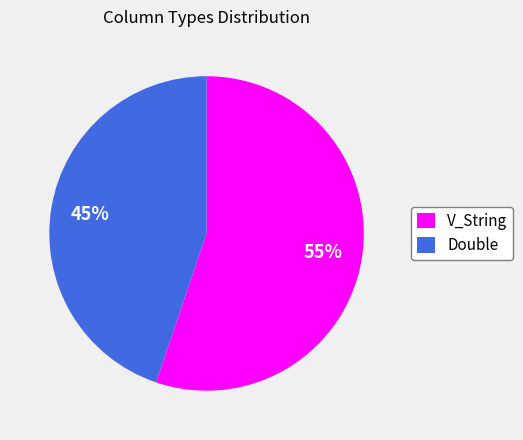

Does V_String account for over 50% of the chart?

Yes